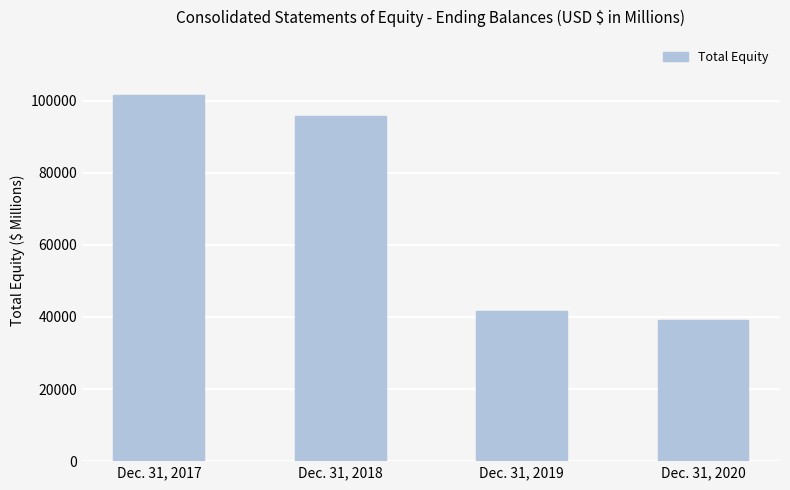

What value does the data have at Dec. 31, 2020?

39070